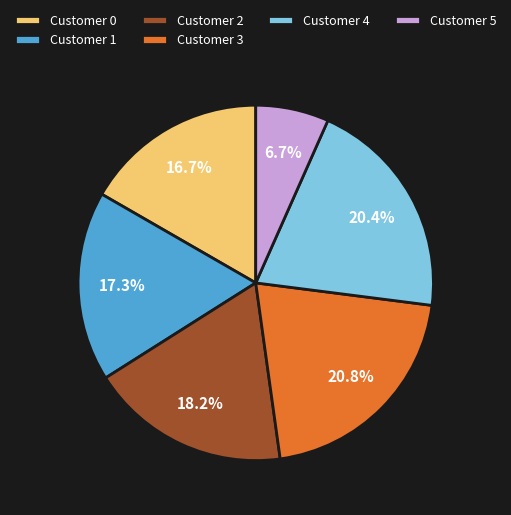

Combined, do Customer 3 and Customer 4 account for over 50%?

No